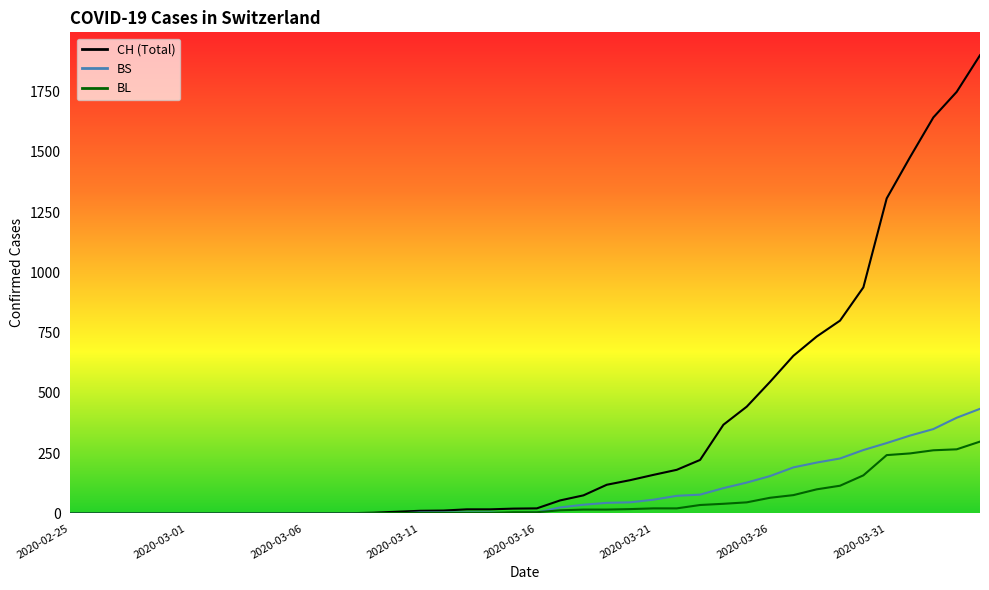

What is the greatest value displayed?

1901